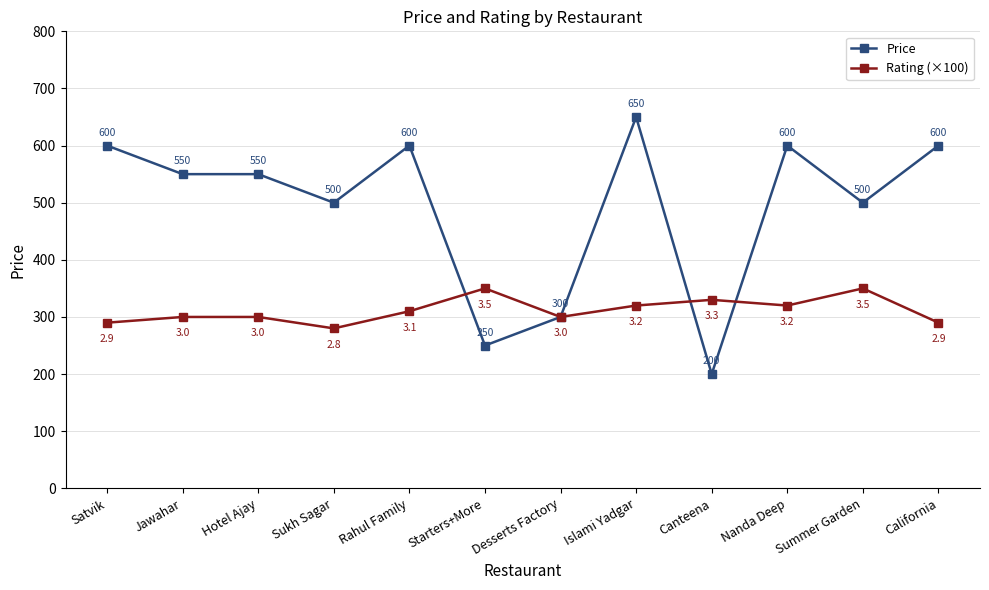

What is the sum of the Rating (×100) values at Hotel Ajay and Islami Yadgar?

620